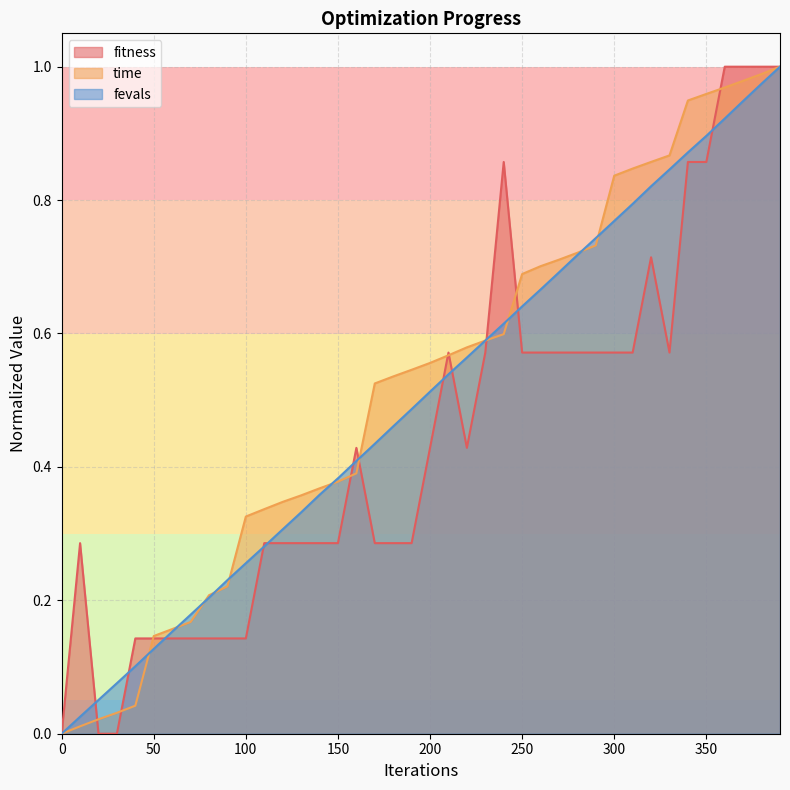

Does the chart display data point markers on the line(s)?

No